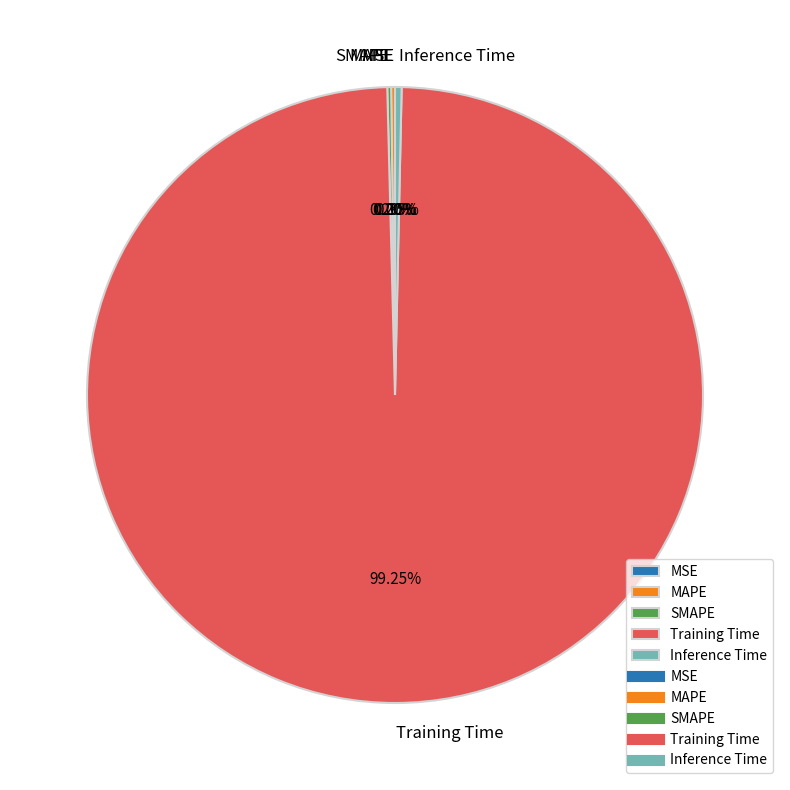

Which category has the biggest portion of the pie?

Training Time